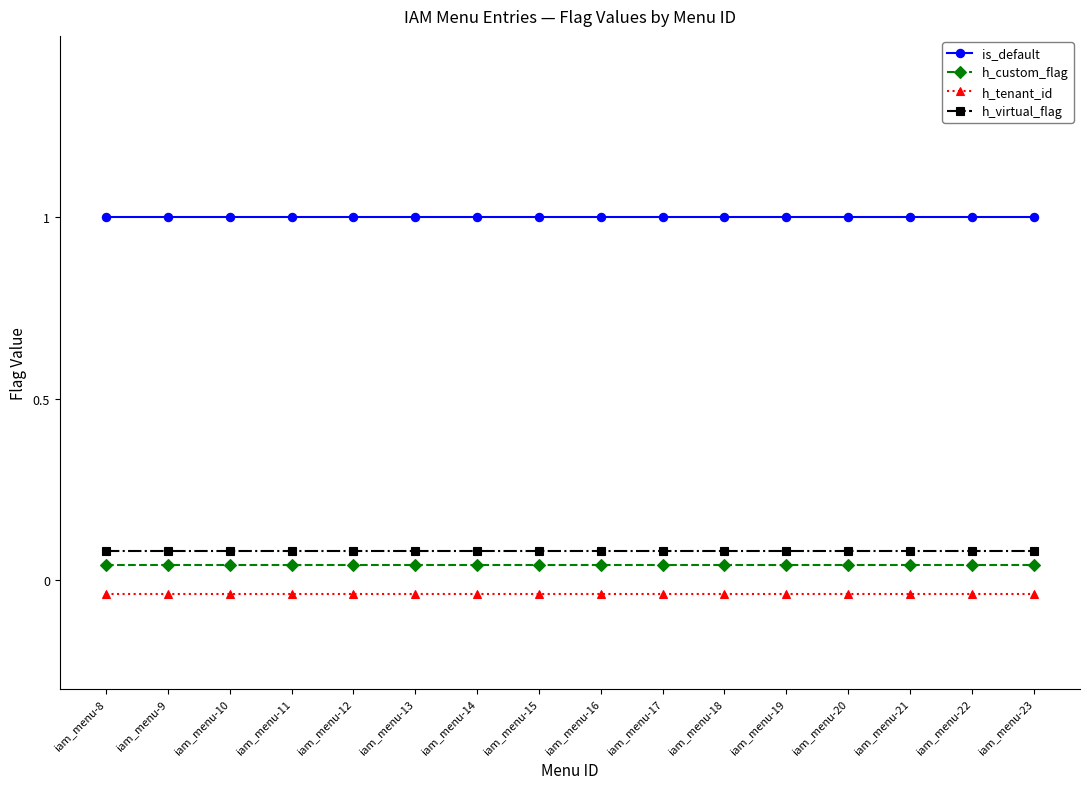

Where is h_tenant_id nearest to the value 0?

iam_menu-8